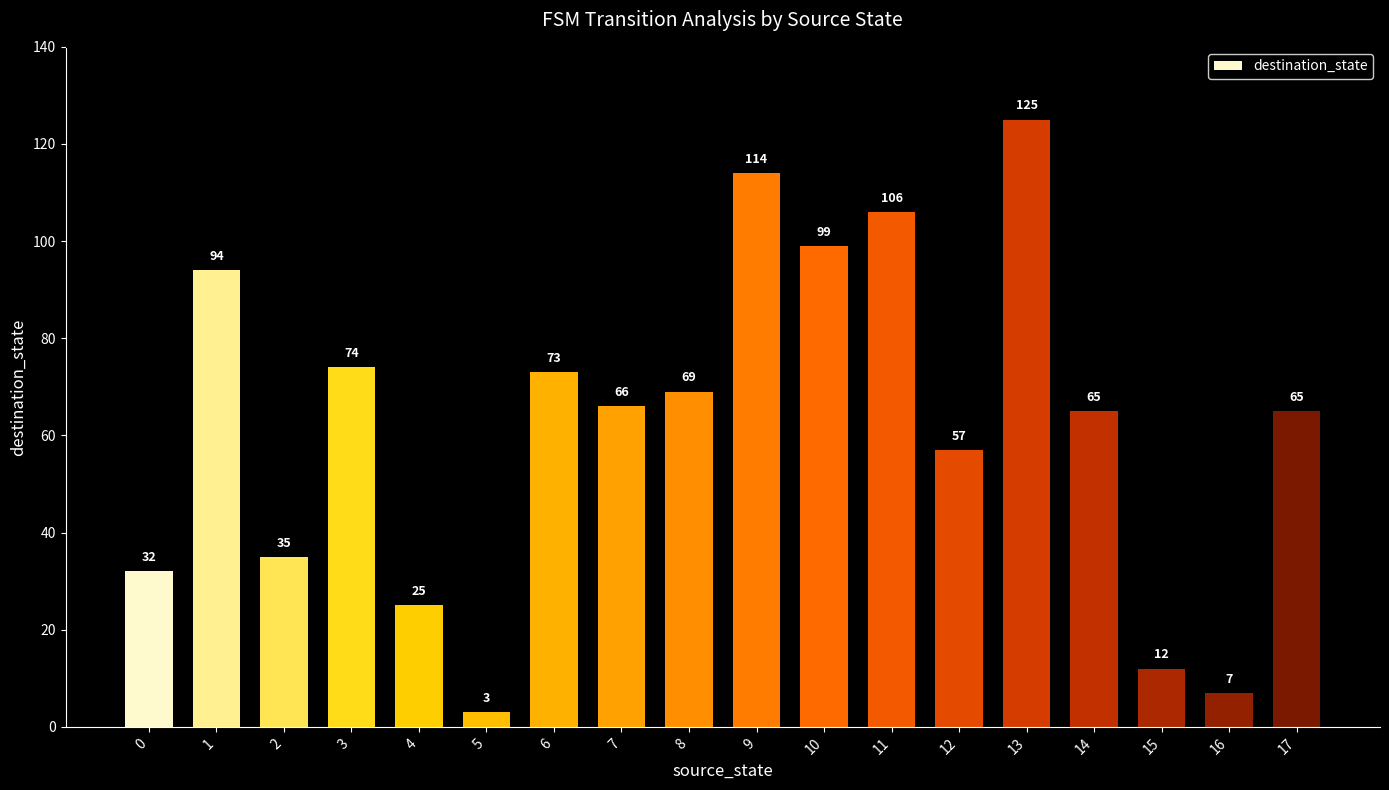

How many values are below 66?

9